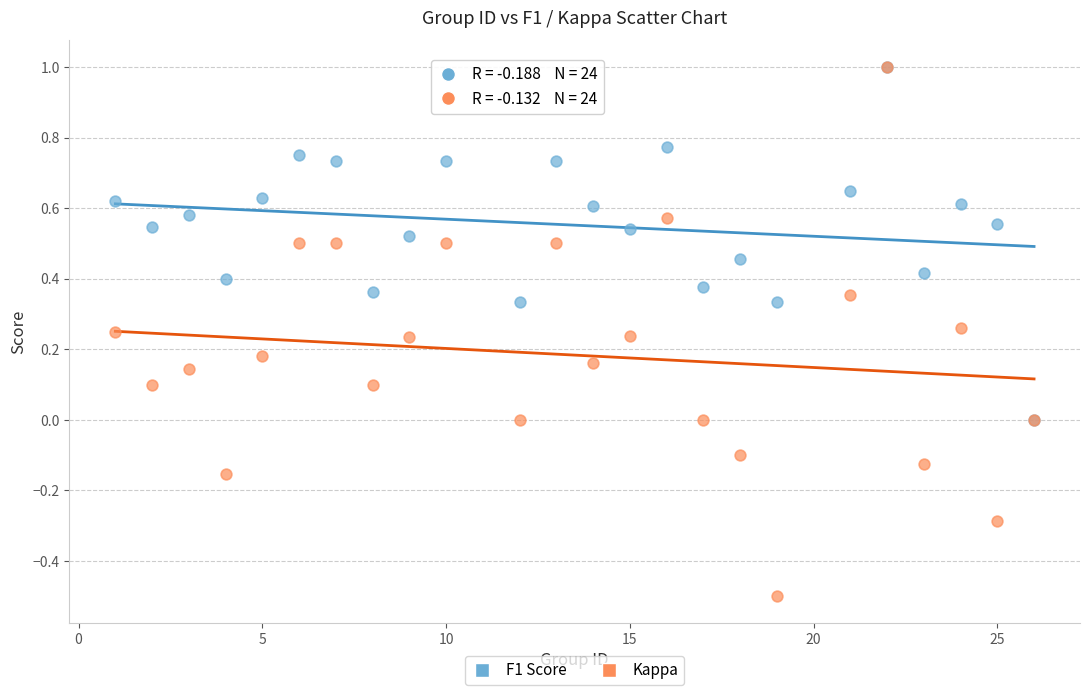

What are all the series names shown in the legend?

F1 Score, Kappa